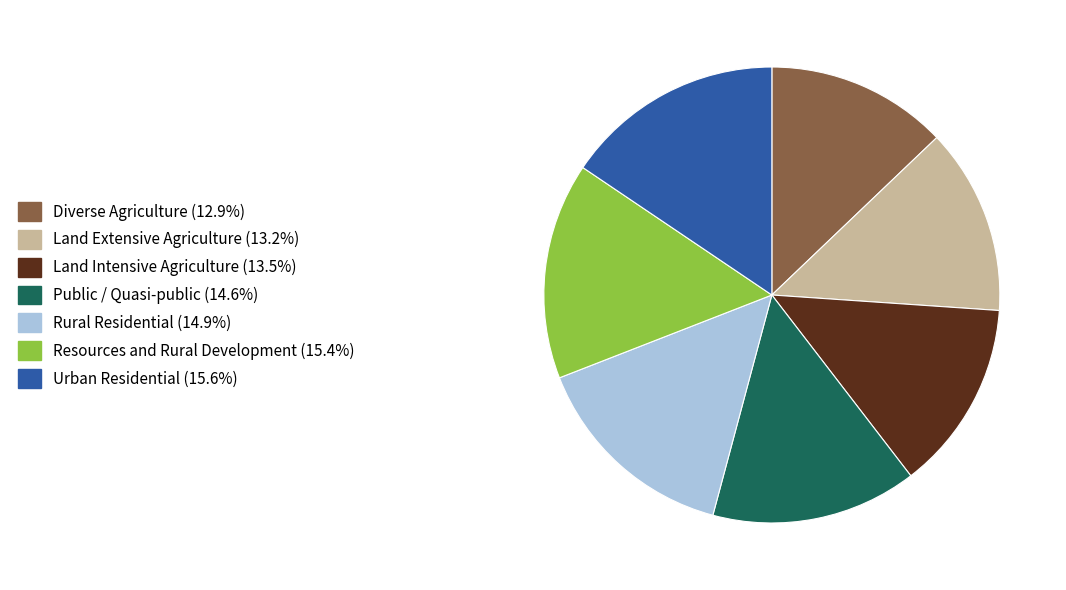

Is there any slice that represents more than half of the pie?

No